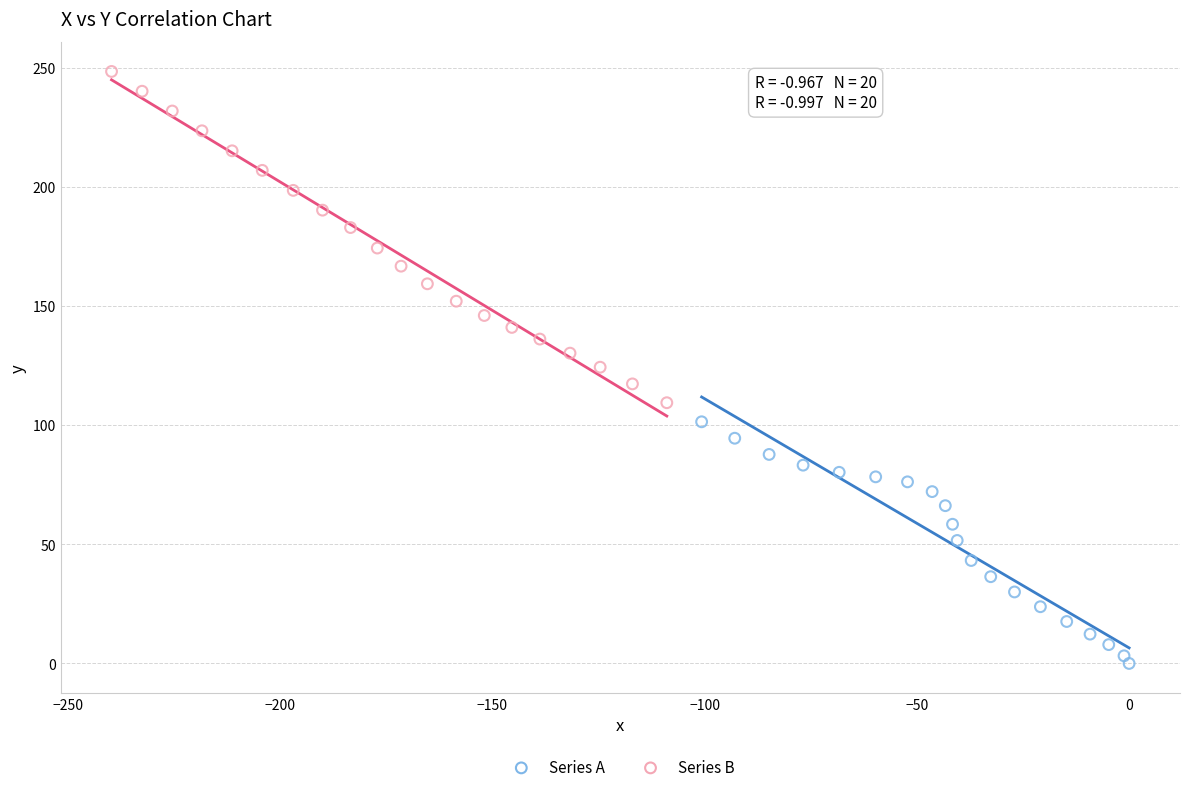

Which series reaches the maximum Y coordinate?

Series B